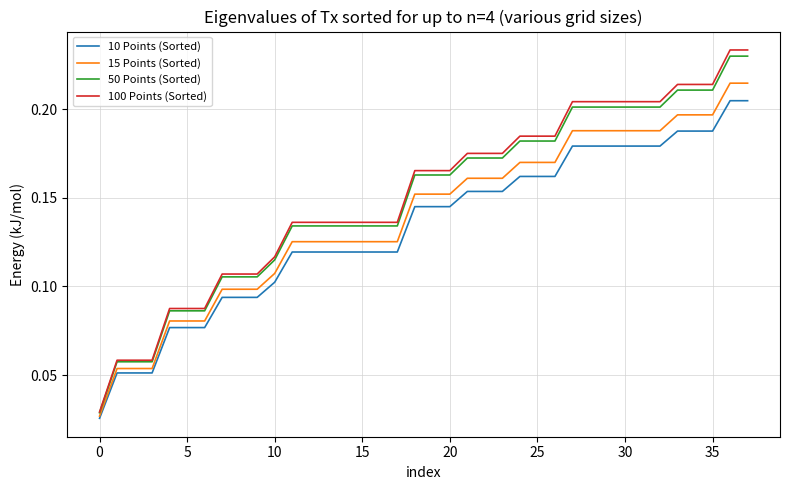

Which series has the largest total across all categories?

100 Points (Sorted)